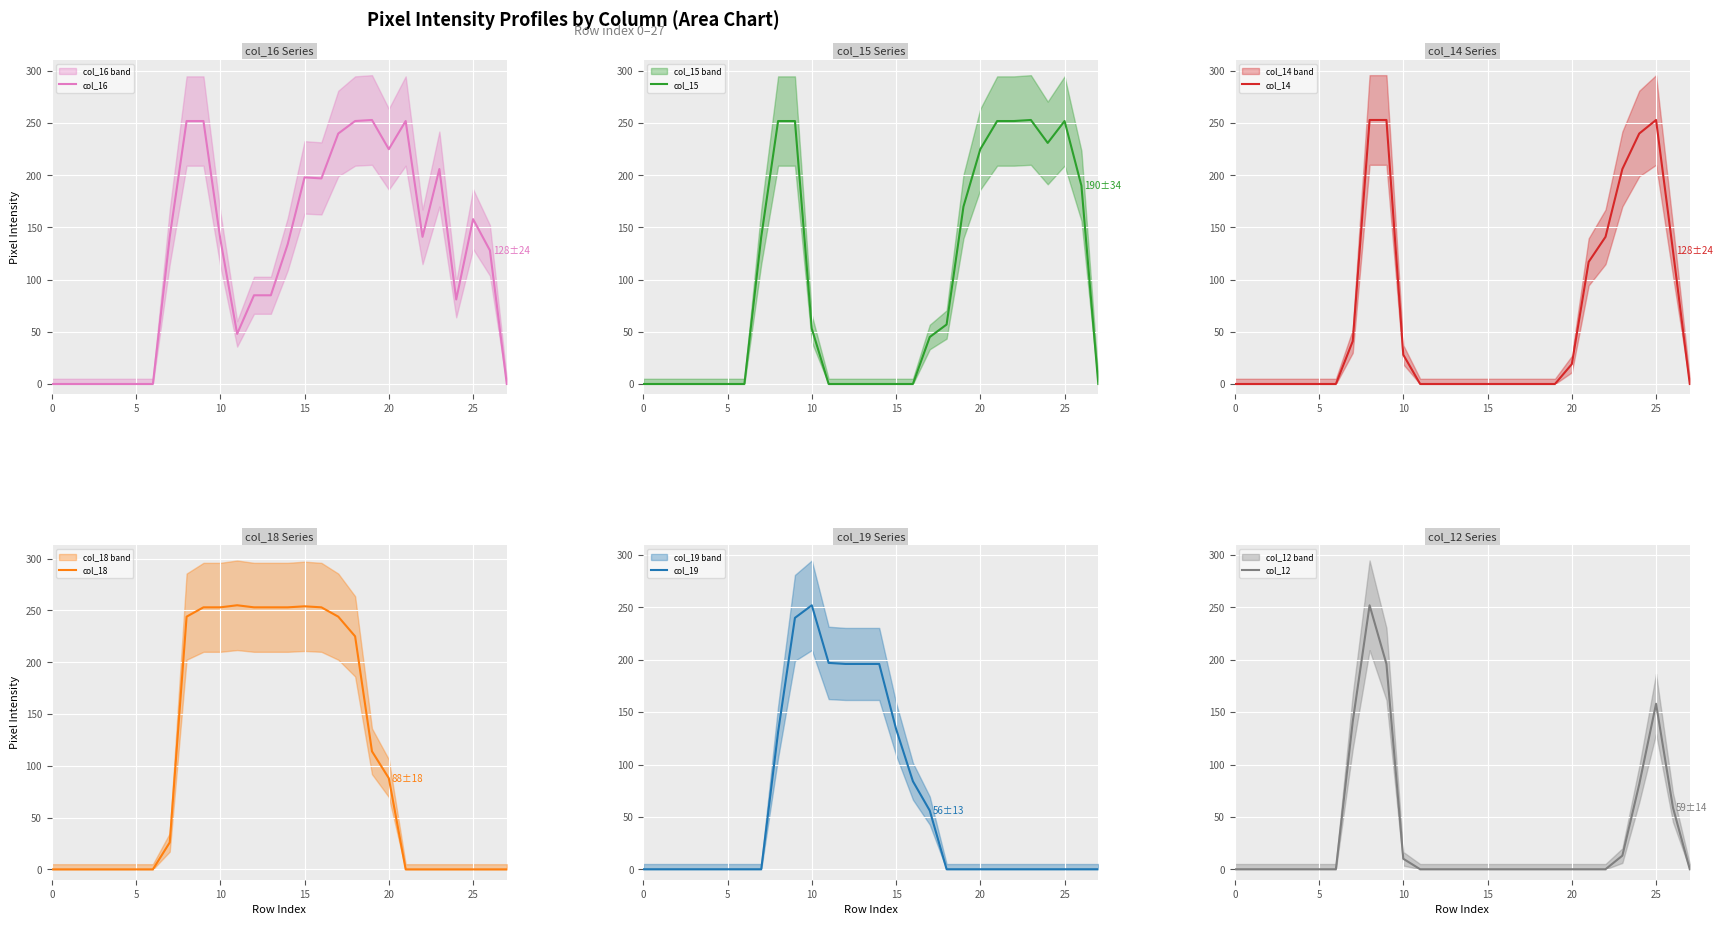

What is the total value across all series at 13?

534